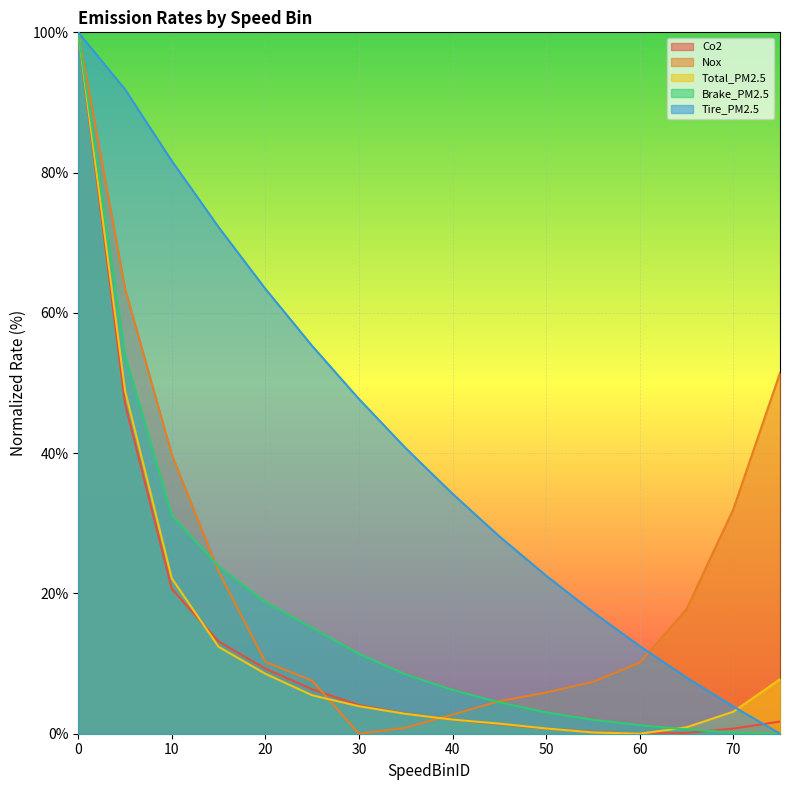

Reading left to right, list all the values displayed in this chart.

Co2: 0=100.0	5=47.0	10=20.7	15=13.1	20=9.3	25=6.3	30=4.1	35=2.9	40=2.0	45=1.4	50=0.7	55=0.3	60=0.0	65=0.1	70=0.7	75=1.7
Nox: 0=100.0	5=63.5	10=39.8	15=23.1	20=10.2	25=7.6	30=0.0	35=0.9	40=2.7	45=4.6	50=5.9	55=7.4	60=10.1	65=17.7	70=32.0	75=51.4
Total_PM2.5: 0=100.0	5=48.9	10=22.1	15=12.4	20=8.5	25=5.5	30=3.9	35=2.8	40=2.0	45=1.4	50=0.7	55=0.2	60=0.0	65=0.9	70=3.1	75=7.8
Brake_PM2.5: 0=100.0	5=54.0	10=31.1	15=23.9	20=18.8	25=15.1	30=11.4	35=8.5	40=6.2	45=4.5	50=3.0	55=2.0	60=1.2	65=0.6	70=0.2	75=0.0
Tire_PM2.5: 0=100.0	5=91.9	10=81.7	15=72.2	20=63.4	25=55.3	30=47.7	35=40.7	40=34.2	45=28.1	50=22.5	55=17.3	60=12.5	65=8.0	70=3.9	75=0.0